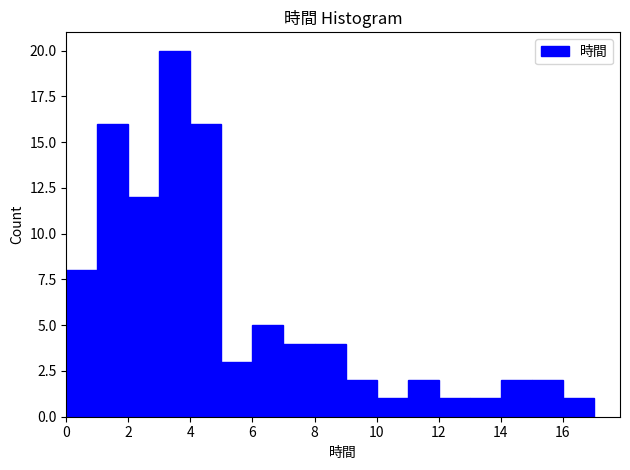

What is the height of the bar covering 14 to 15 on the x-axis? The values are not printed on the chart, so give them approximately, as read against the axis.

2